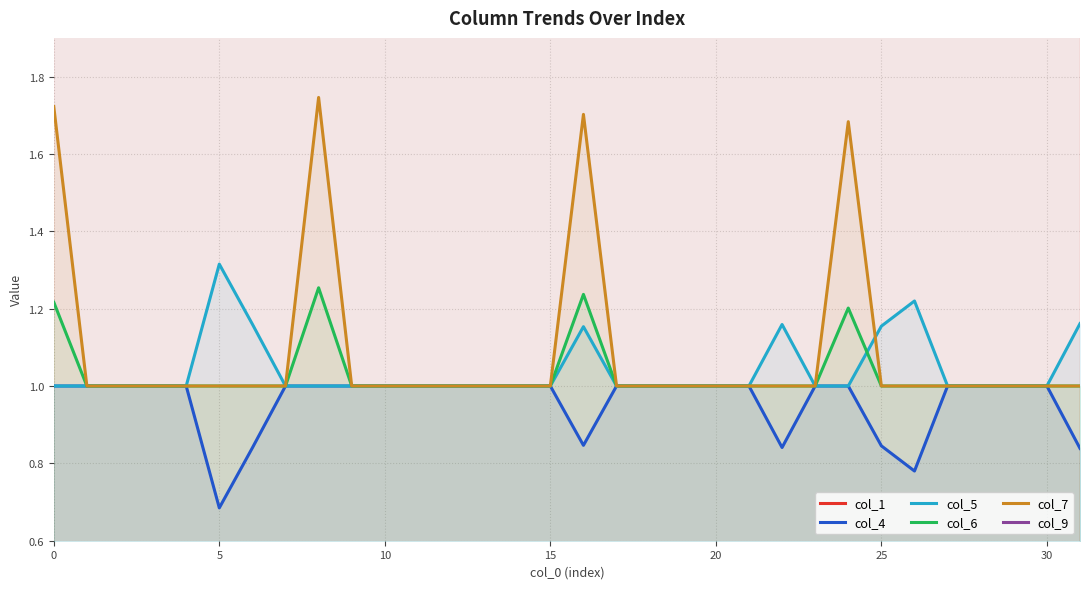

What is the highest value of the col_4 series?

1.0